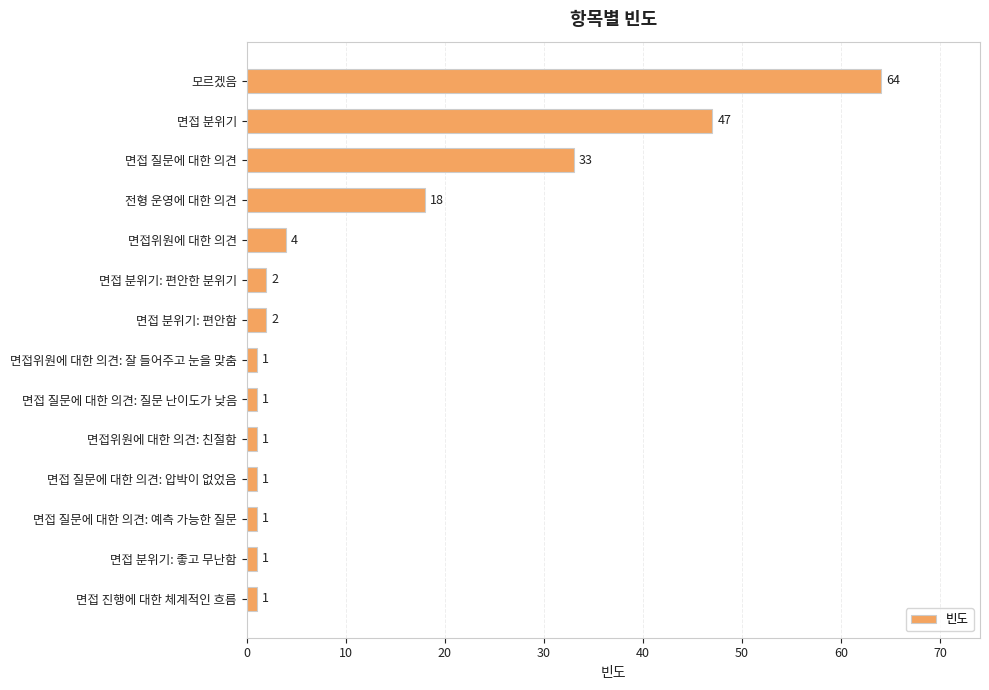

What is the sum of all values?

177